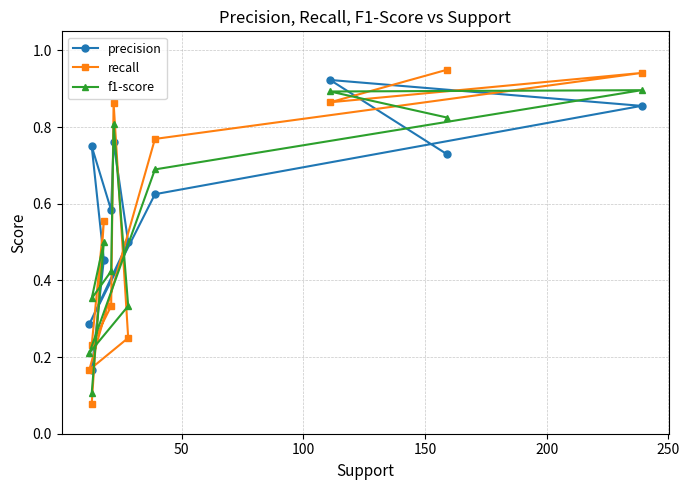

True or false: recall has a value of 0.0 at 10.

False